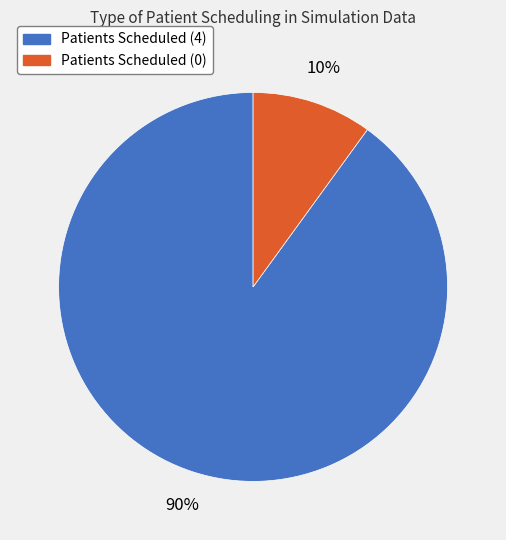

To the nearest percent, what is the difference between the largest and smallest slice percentages?

80%